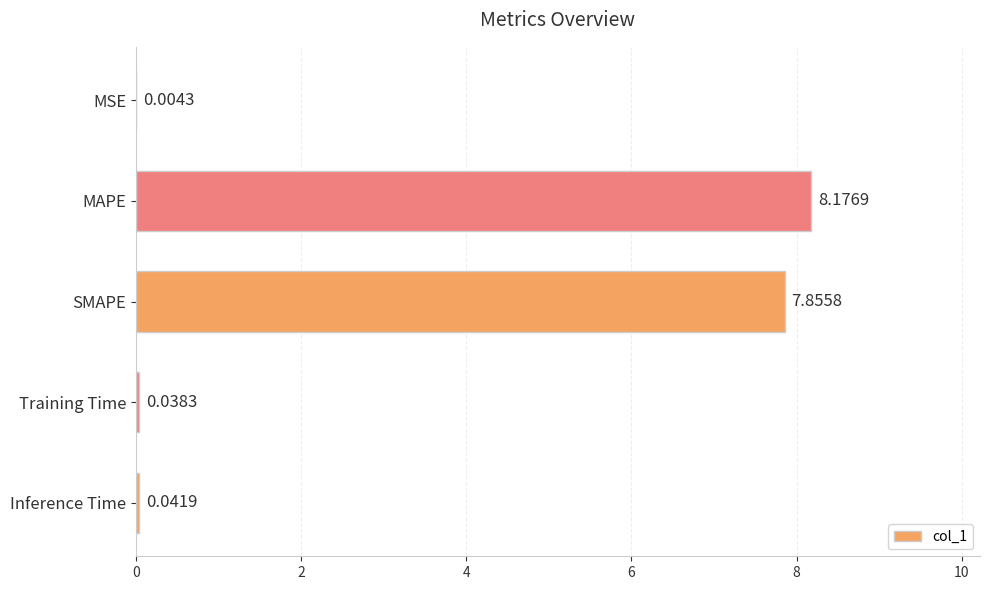

What is the sum of all values?

16.1